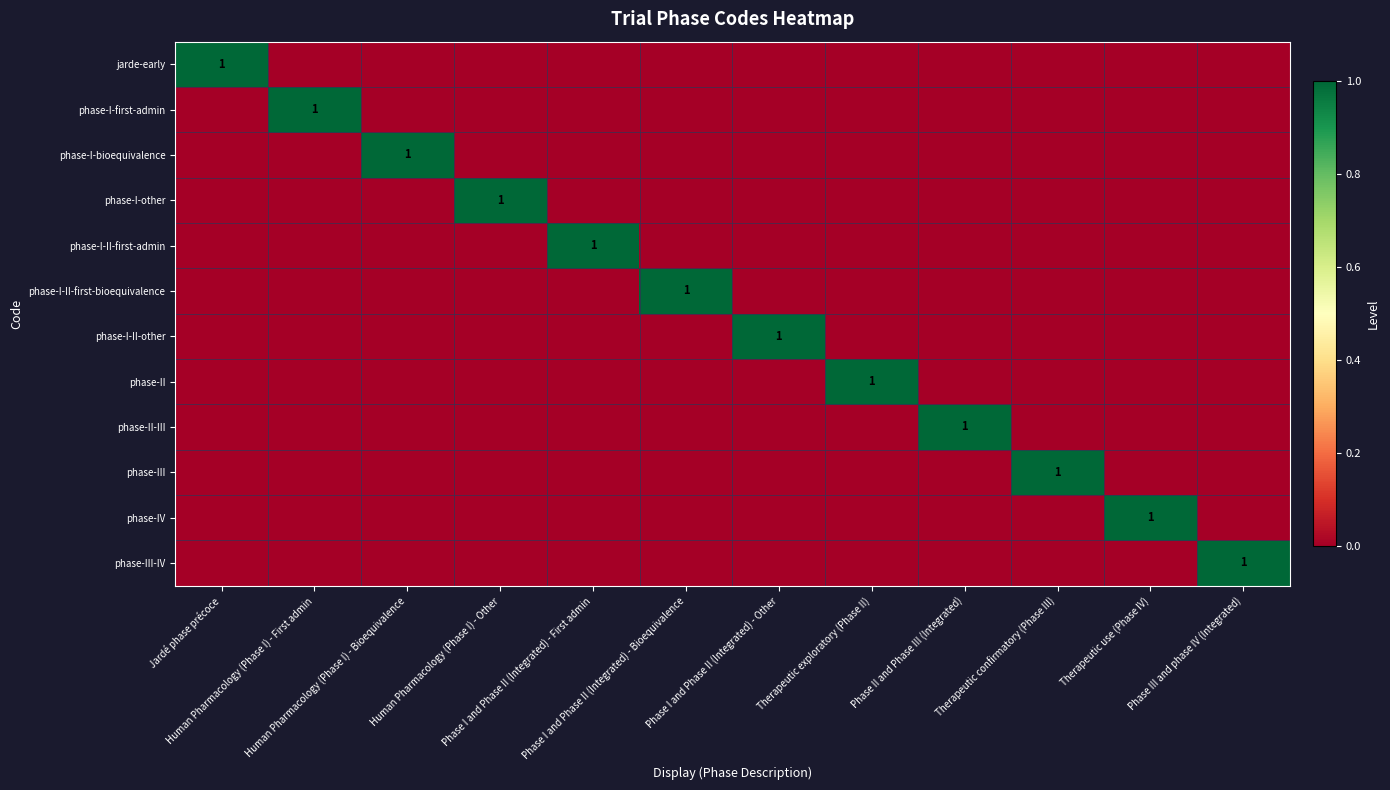

True or false: phase-I-II-first-admin has a value of 1 at Jardé phase précoce.

False